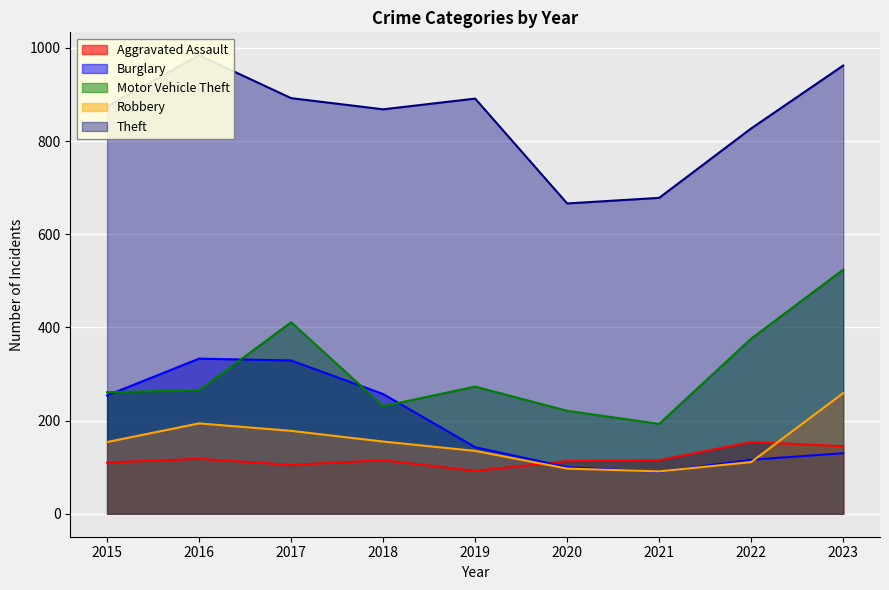

What is the approximate value of Aggravated Assault at 2018?

115